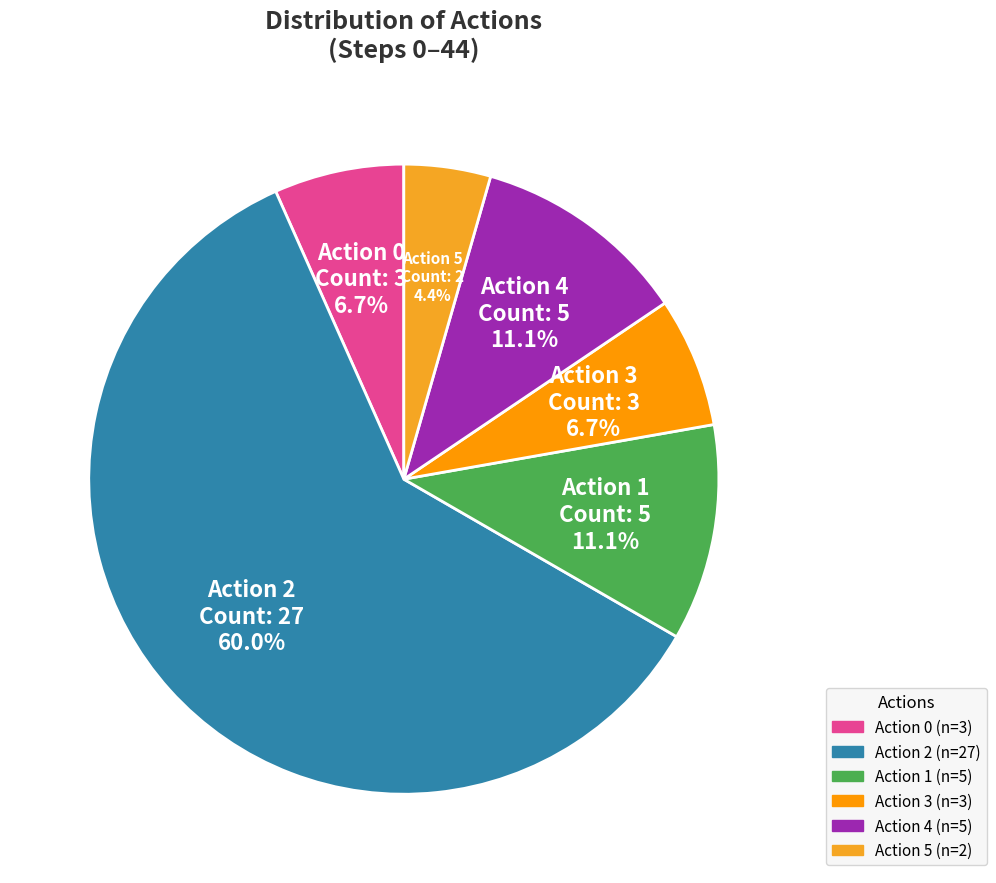

Which slice represents more than half of the pie?

Action 2